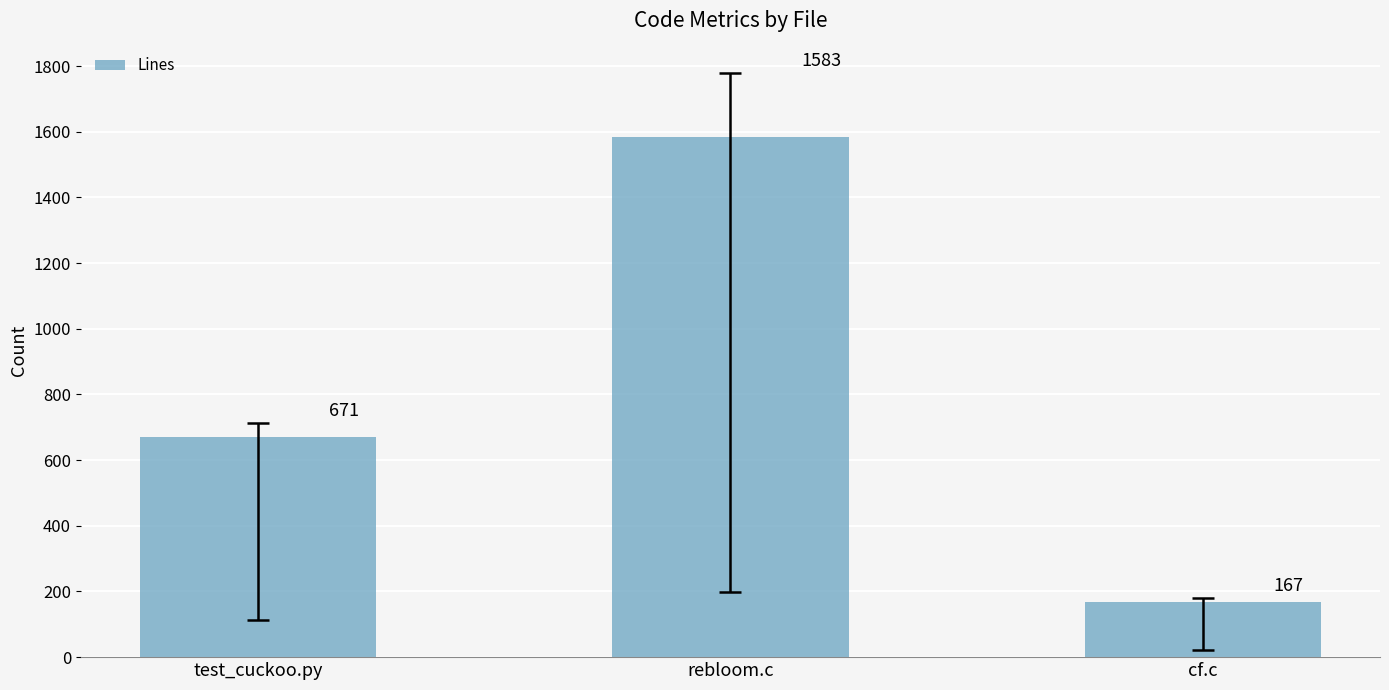

Is it true that the value at rebloom.c is 2467?

False